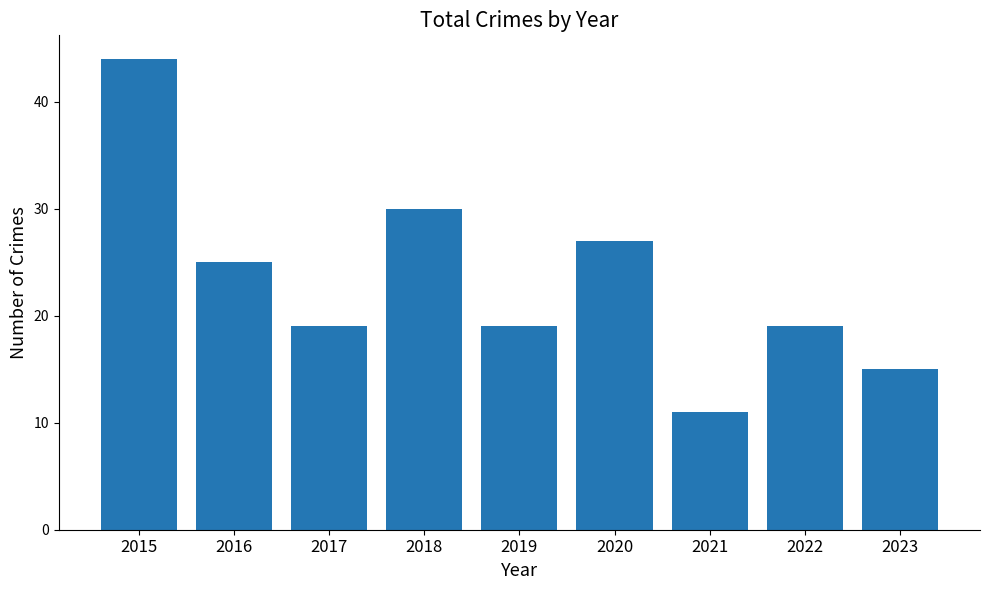

What is the value of the 5th bar from the left?

19